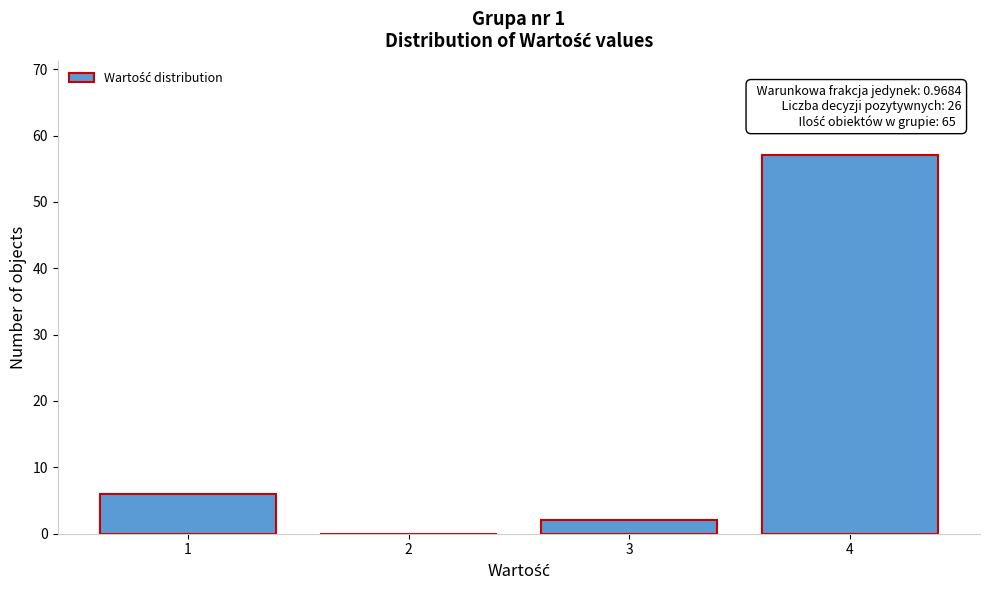

Reading left to right, transcribe all the data shown in this chart.

1=6	2=0	3=2	4=57